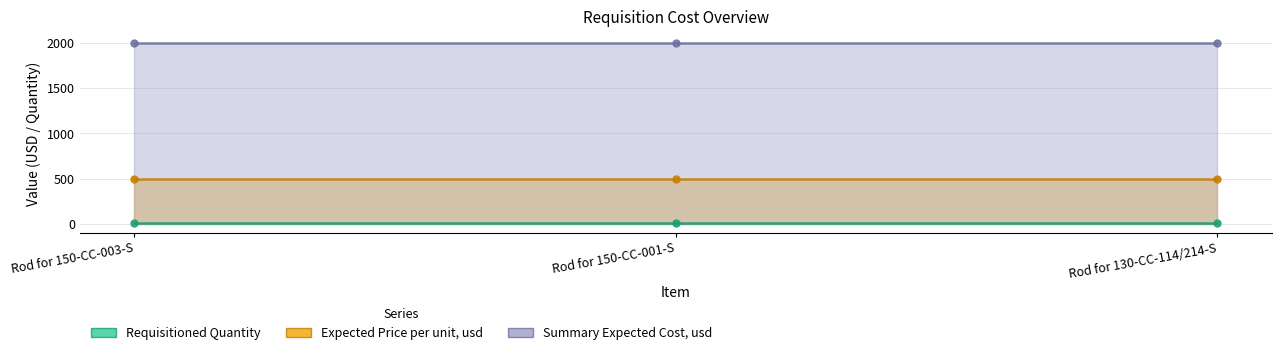

Which label corresponds to the largest value in the chart?

Rod for 150-CC-003-S